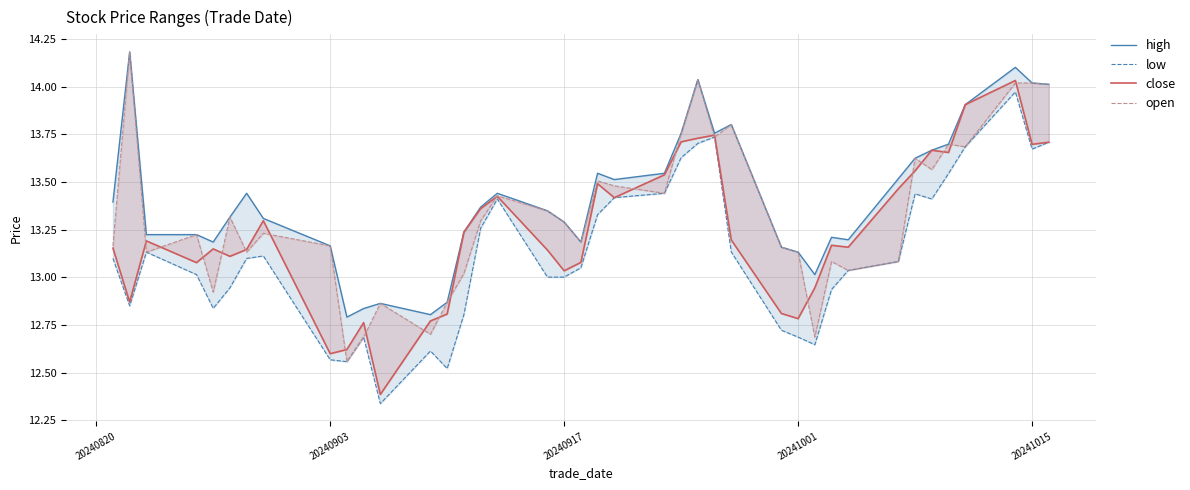

Reading left to right, what are all the values shown in this chart?

high: 13.4	14.2	13.2	13.2	13.2	13.3	13.4	13.3	13.2	12.8	12.8	12.9	12.8	12.9	13.2	13.4	13.4	13.3	13.3	13.2	13.5	13.5	13.5	13.8	14.0	13.8	13.8	13.2	13.1	13.0	13.2	13.2	13.5	13.6	13.7	13.7	13.9	14.1	14.0	14.0
low: 13.1	12.8	13.1	13.0	12.8	12.9	13.1	13.1	12.6	12.6	12.7	12.3	12.6	12.5	12.8	13.3	13.4	13.0	13.0	13.1	13.3	13.4	13.4	13.6	13.7	13.7	13.1	12.7	12.7	12.6	12.9	13.0	13.1	13.4	13.4	13.5	13.7	14.0	13.7	13.7
close: 13.2	12.9	13.2	13.1	13.1	13.1	13.1	13.3	12.6	12.6	12.8	12.4	12.8	12.8	13.2	13.4	13.4	13.1	13.0	13.1	13.5	13.4	13.5	13.7	13.7	13.7	13.2	12.8	12.8	12.9	13.2	13.2	13.5	13.6	13.7	13.7	13.9	14.0	13.7	13.7
open: 13.2	14.2	13.1	13.2	12.9	13.3	13.1	13.2	13.2	12.6	12.7	12.9	12.7	12.9	13.0	13.3	13.4	13.3	13.3	13.2	13.5	13.5	13.4	13.8	14.0	13.7	13.8	13.2	13.1	12.7	13.1	13.0	13.1	13.6	13.6	13.7	13.7	14.0	14.0	14.0